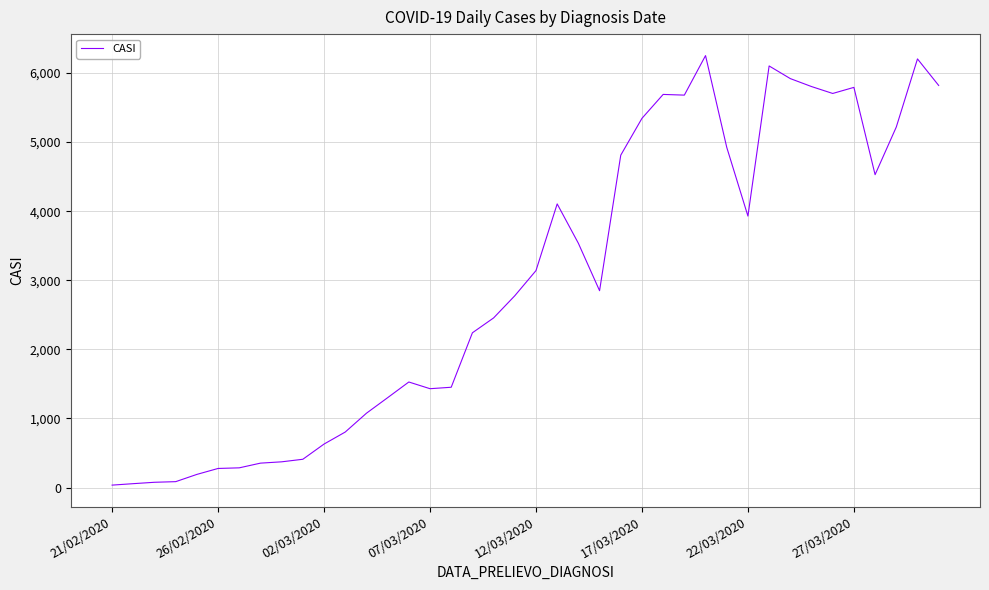

What is the greatest value displayed?

6251